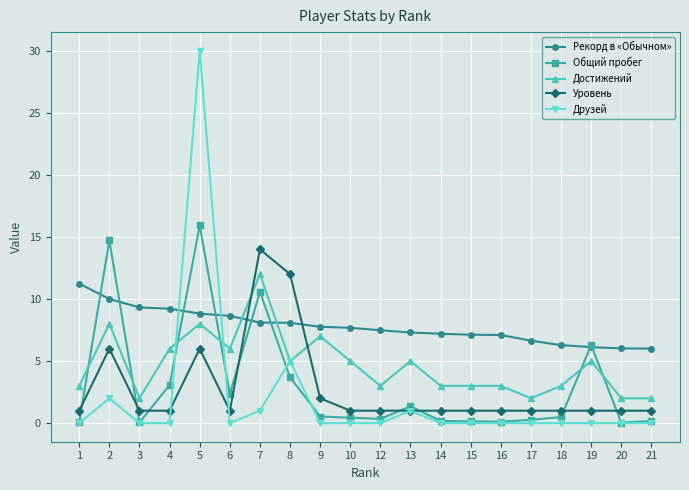

True or false: Уровень has a value of 1.0 at 19.

True